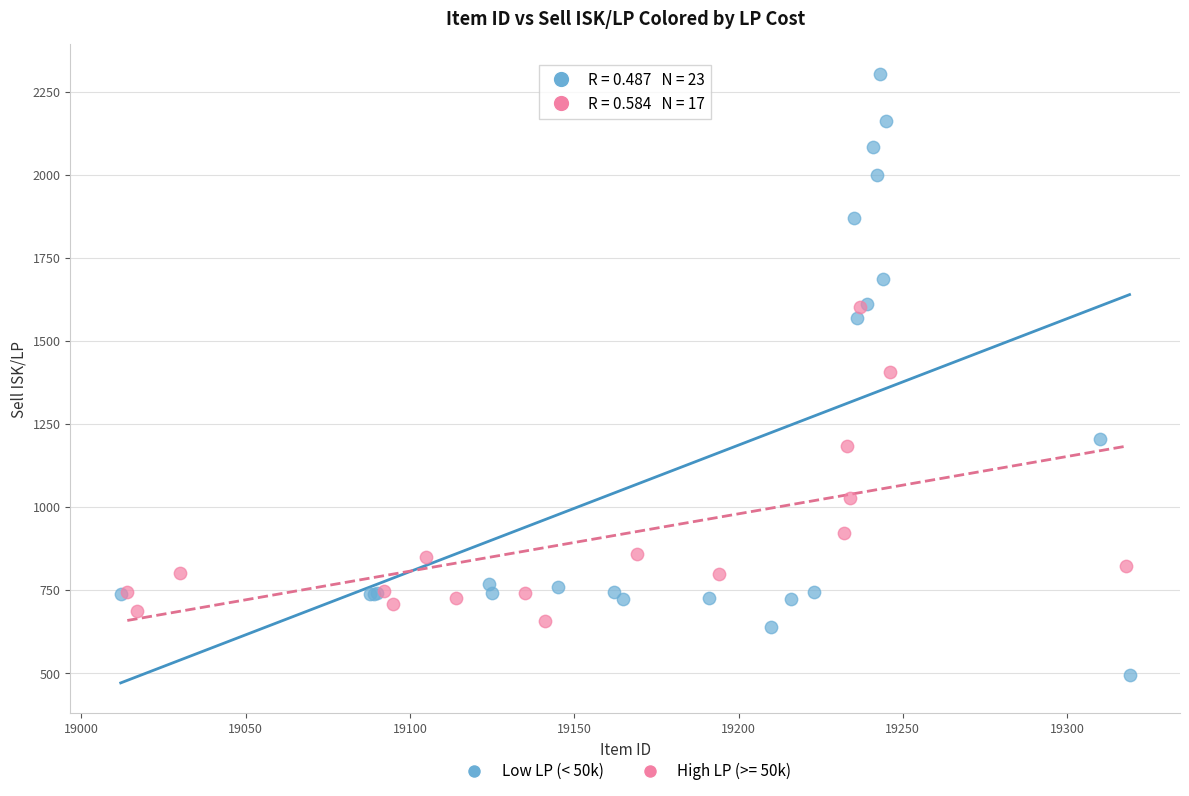

Which series has the widest spread of Y values?

Low LP (< 50k)